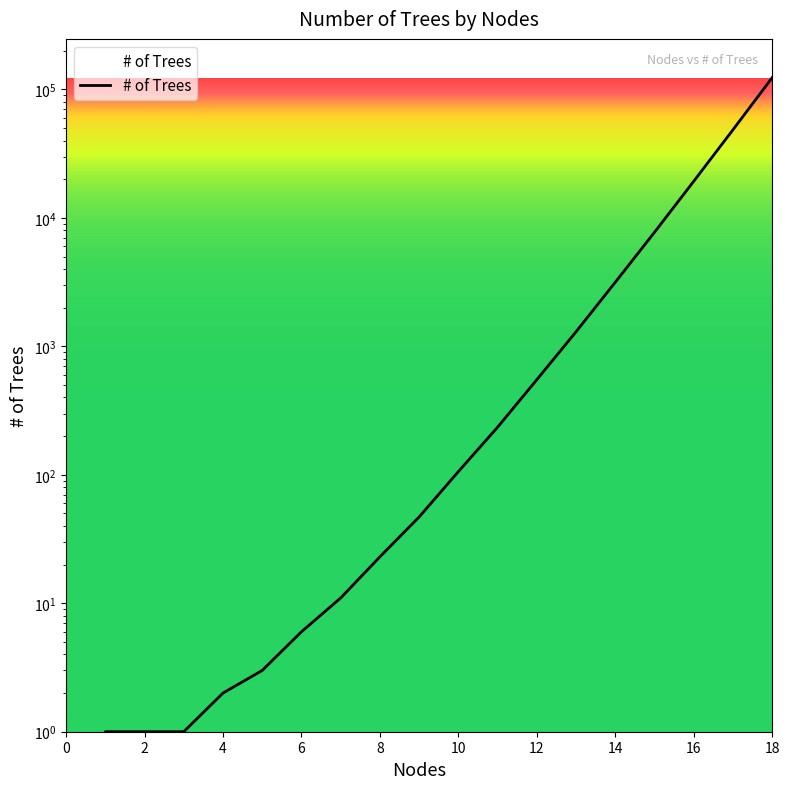

What is the sum of the values at 2 and 18?

123868